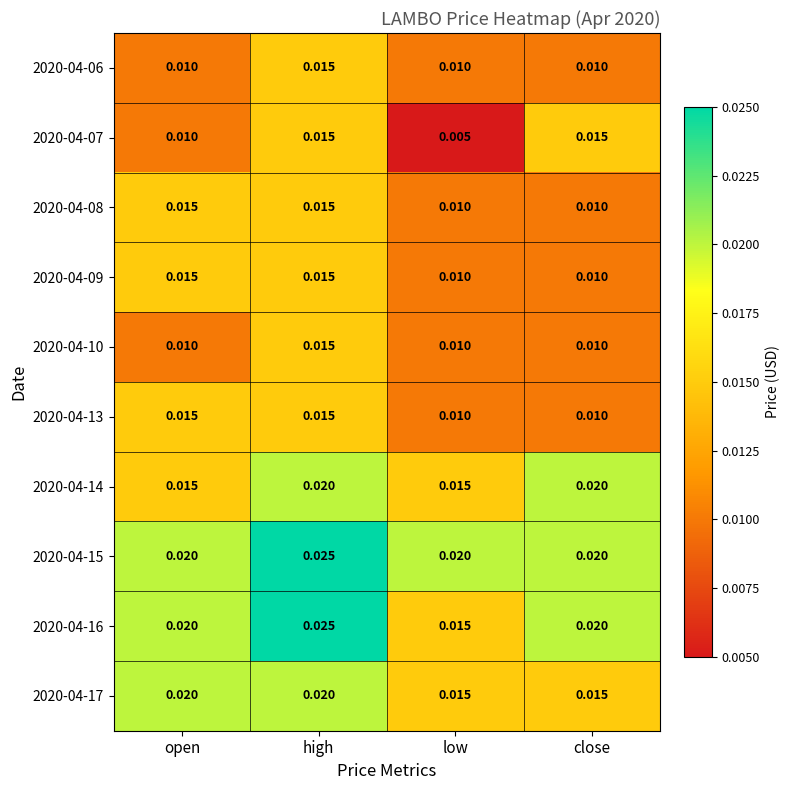

At which category is the sum across all series the highest?

high